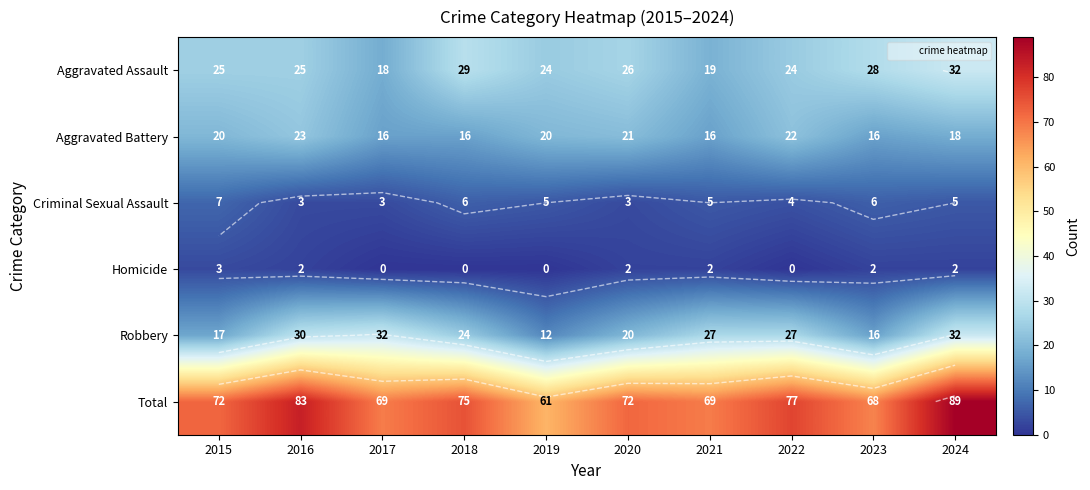

True or false: Robbery has a value of 24 at 2018.

True